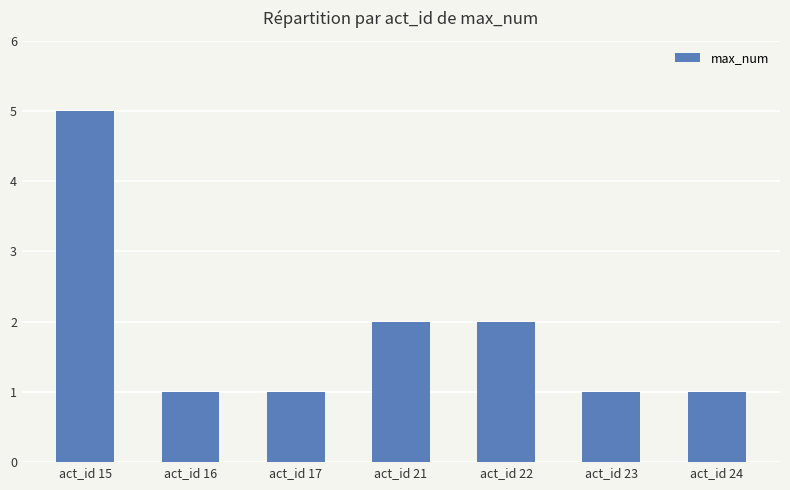

Does the chart contain any negative values?

No